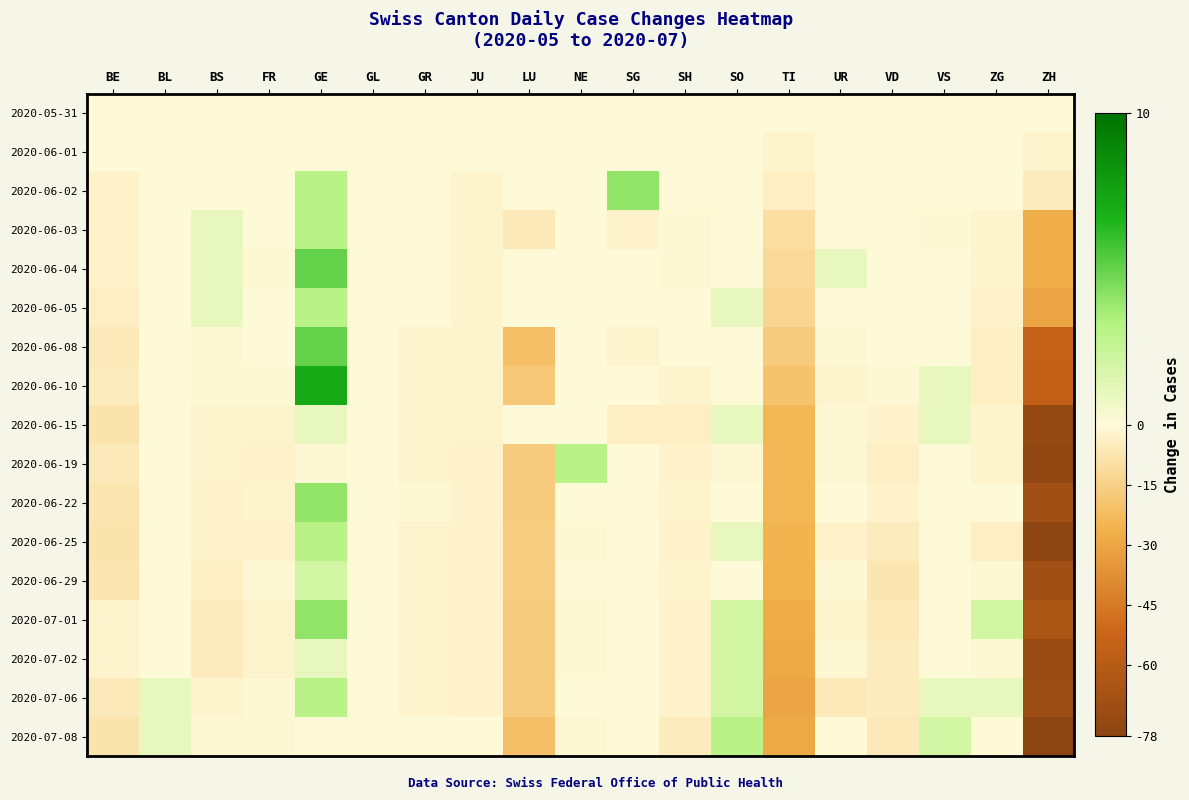

At TI, list the series in order from smallest to largest.

2020-07-06, 2020-07-02, 2020-07-08, 2020-07-01, 2020-06-29, 2020-06-25, 2020-06-15, 2020-06-19, 2020-06-22, 2020-06-10, 2020-06-08, 2020-06-05, 2020-06-04, 2020-06-03, 2020-06-02, 2020-06-01, 2020-05-31